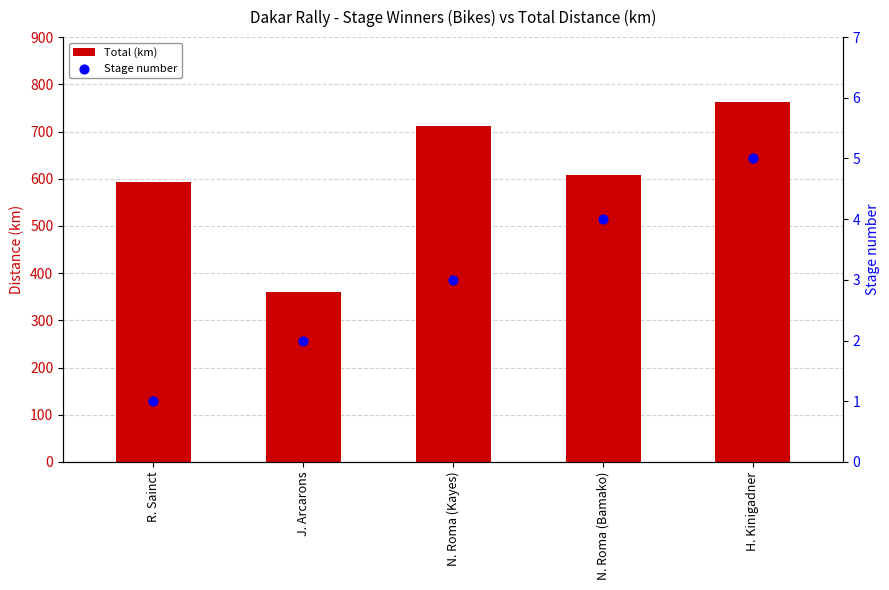

Which series reaches the minimum Y coordinate?

Stage number